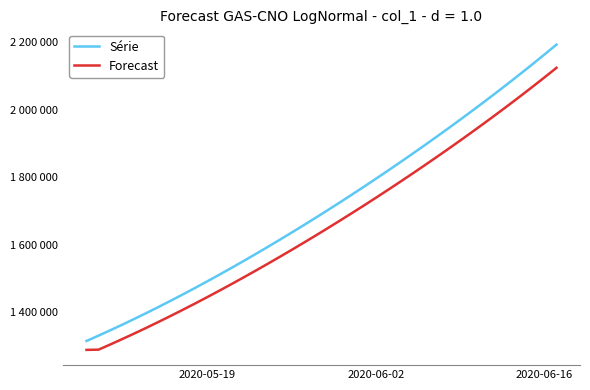

Does the chart have visible grid lines?

No